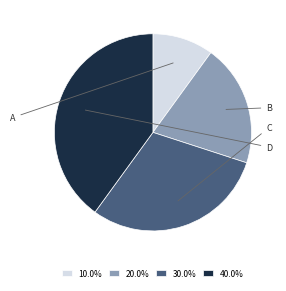

How many slices are in this pie chart?

4